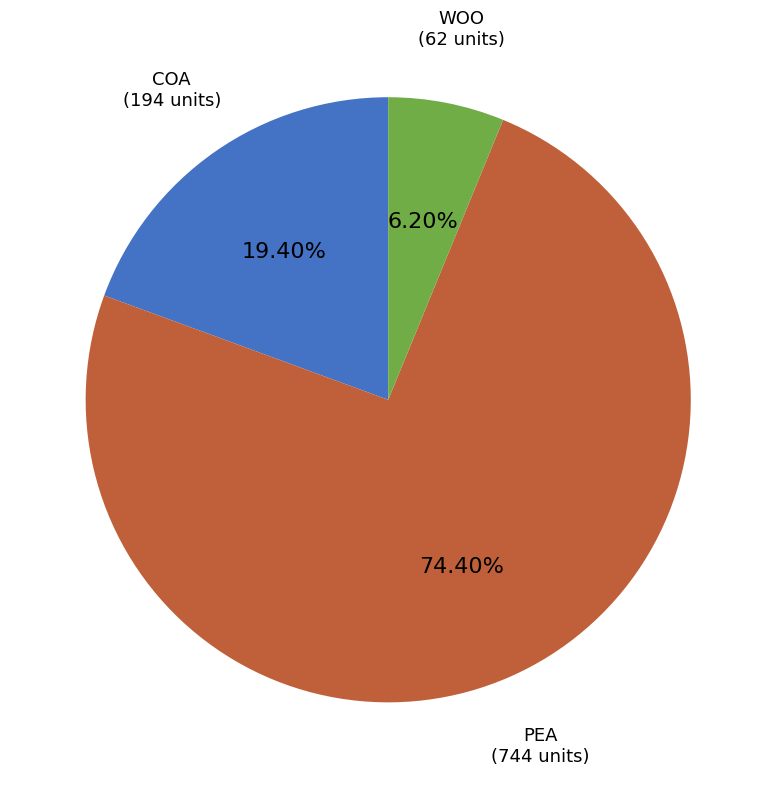

Does any single category account for the majority?

Yes